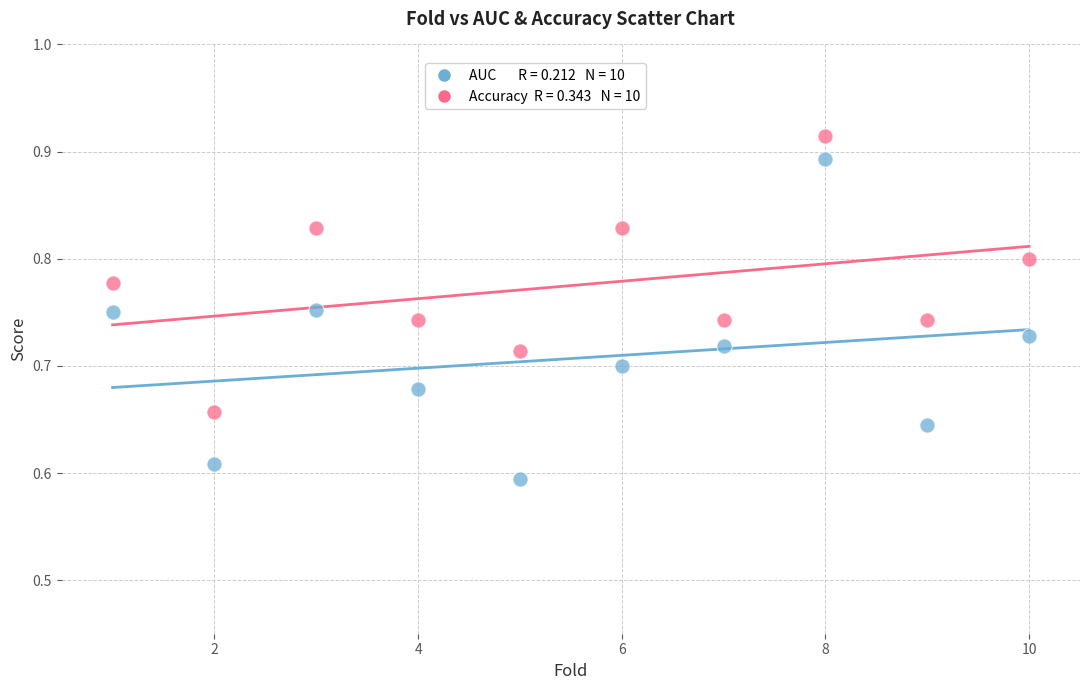

Across all data points, what is the range of Y values (max minus min)?

0.3